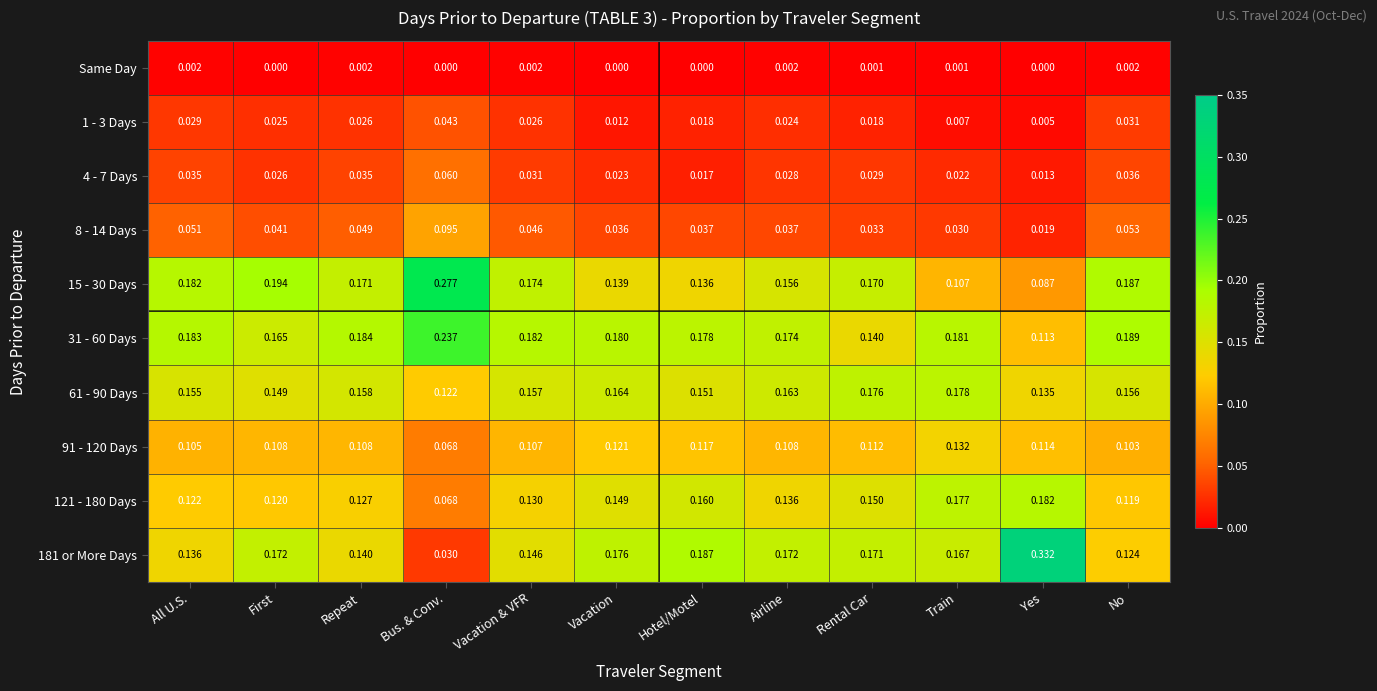

Which series has the largest total across all categories?

31 - 60 Days